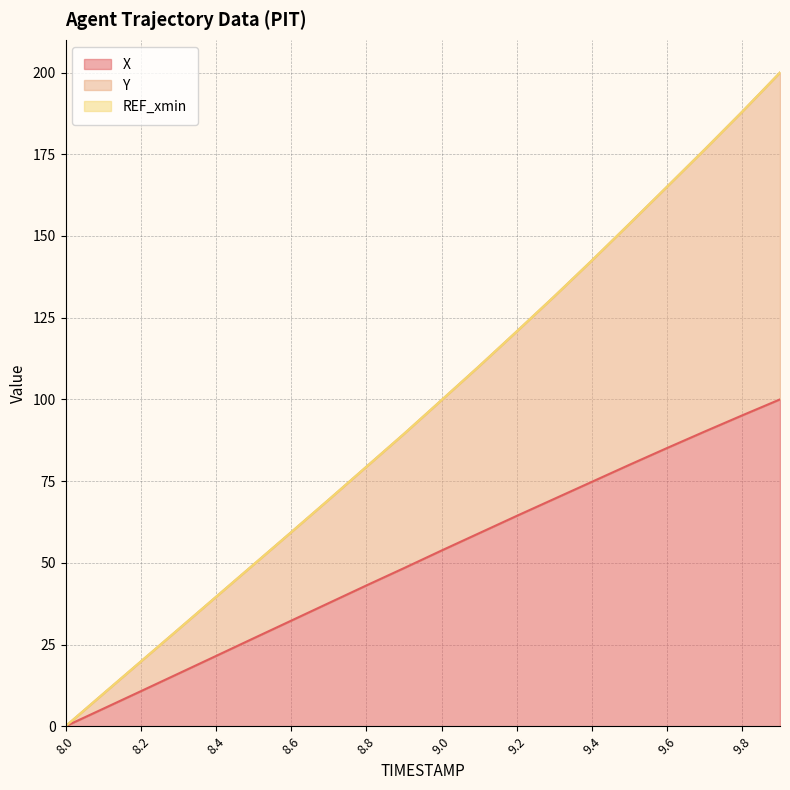

Which category has the lowest value in the X series?

8.0